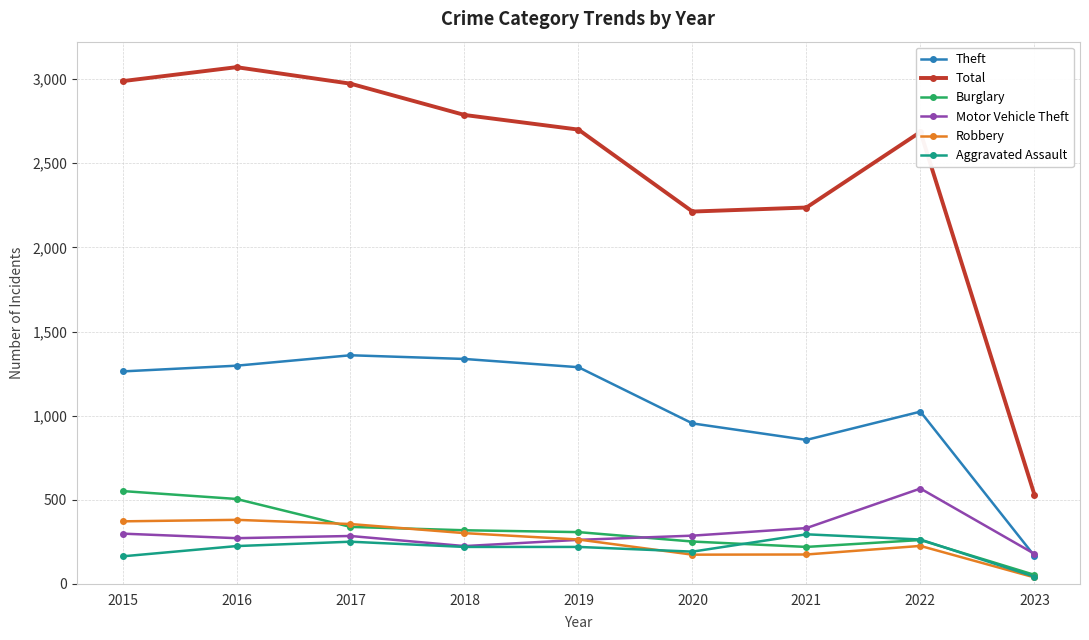

Which series has the largest total across all categories?

Total